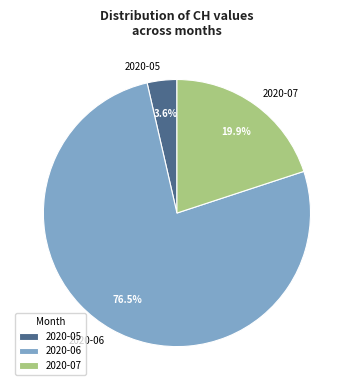

Which slice is the smallest?

2020-05